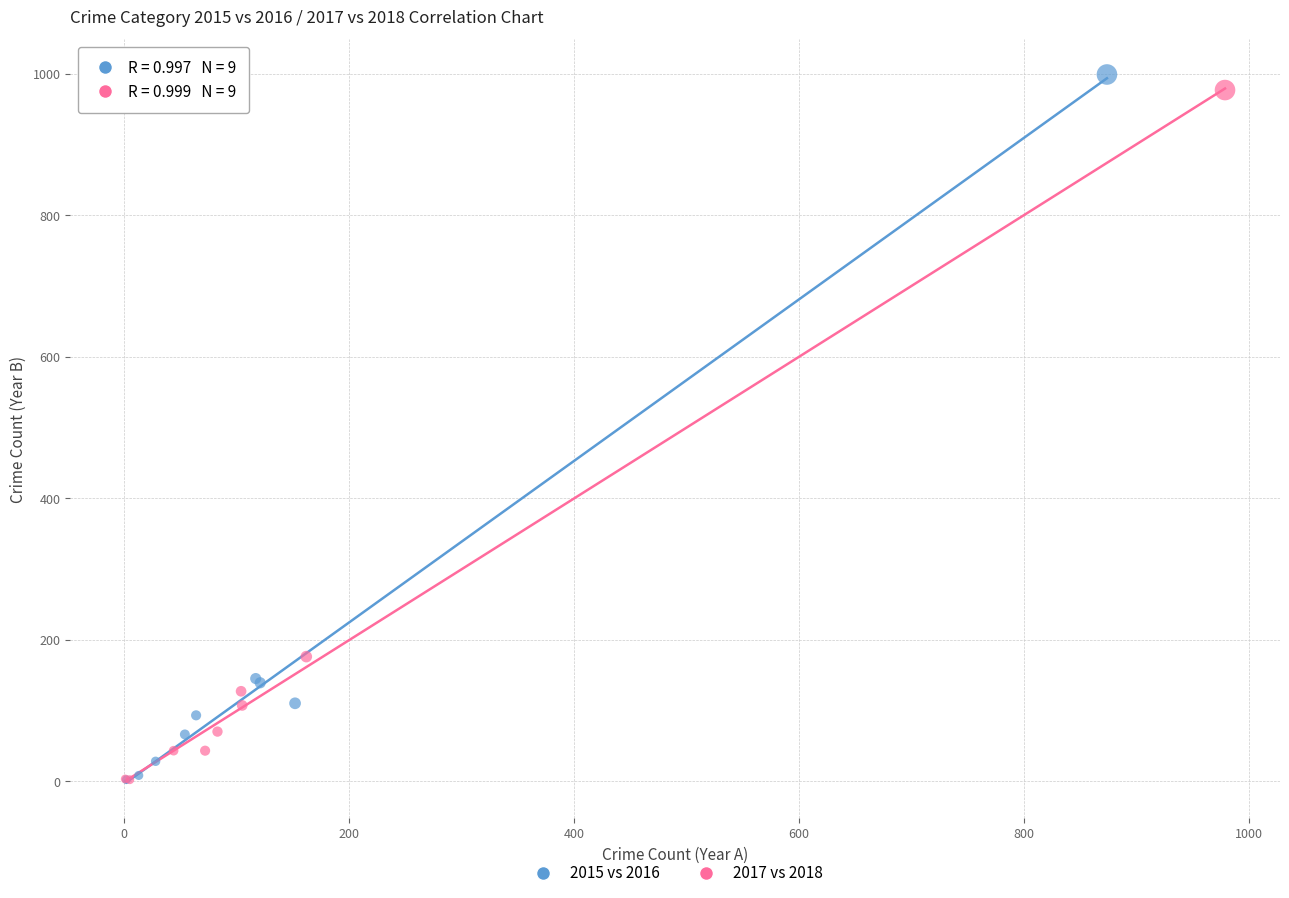

Which series has the largest Y range (max minus min)?

2015 vs 2016